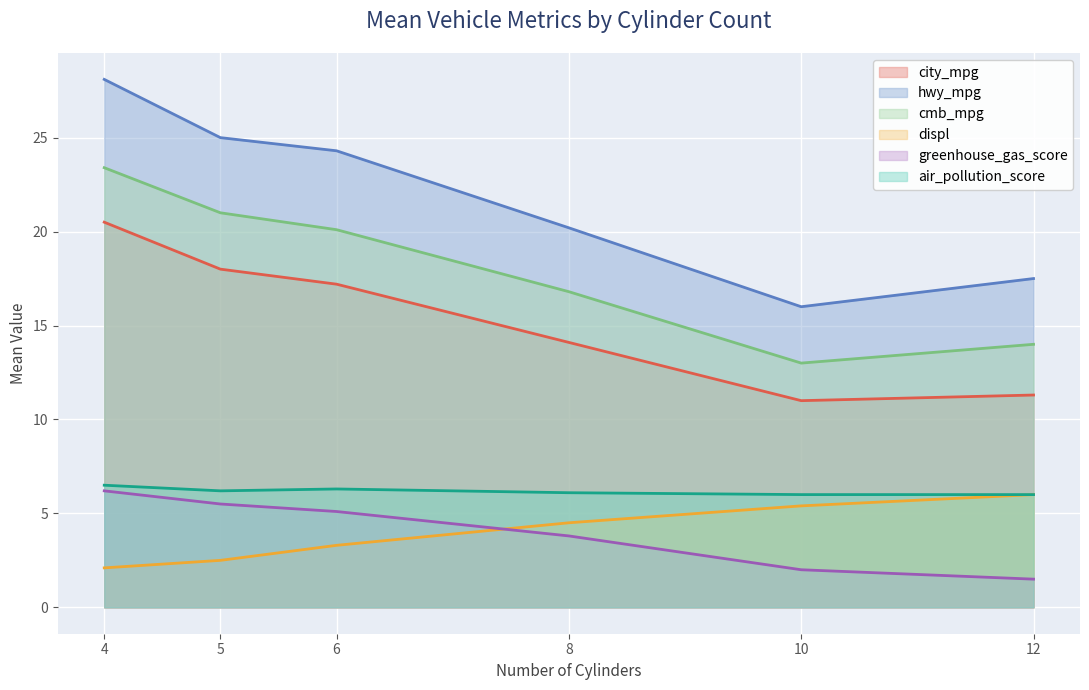

What is the smallest value displayed?

1.5